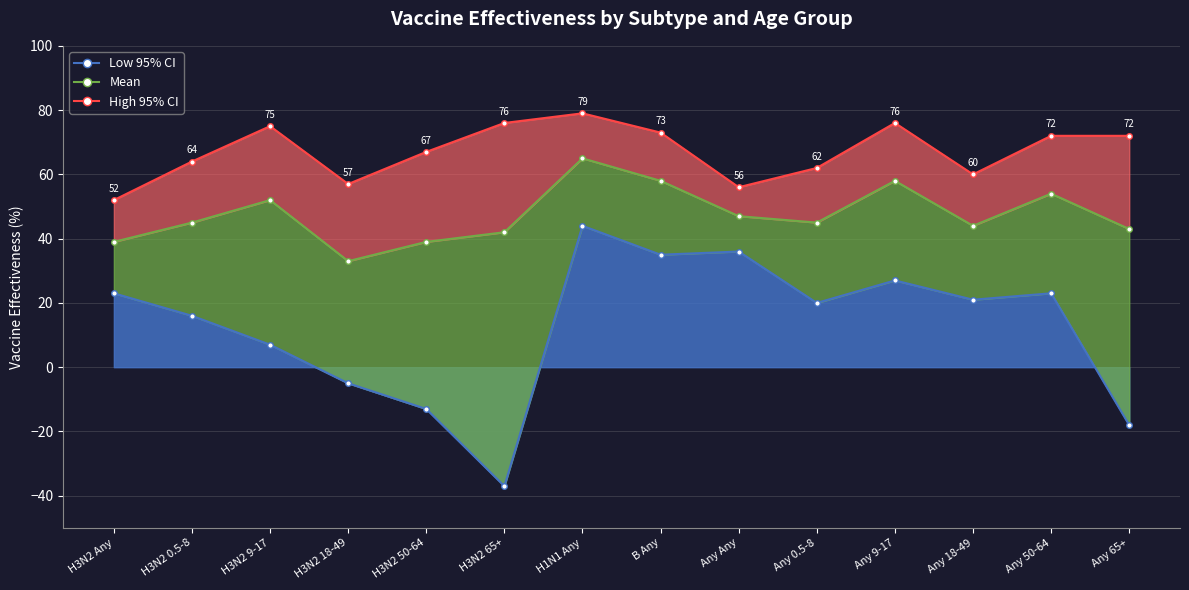

What is the label of the 12th point from the right?

H3N2 9-17